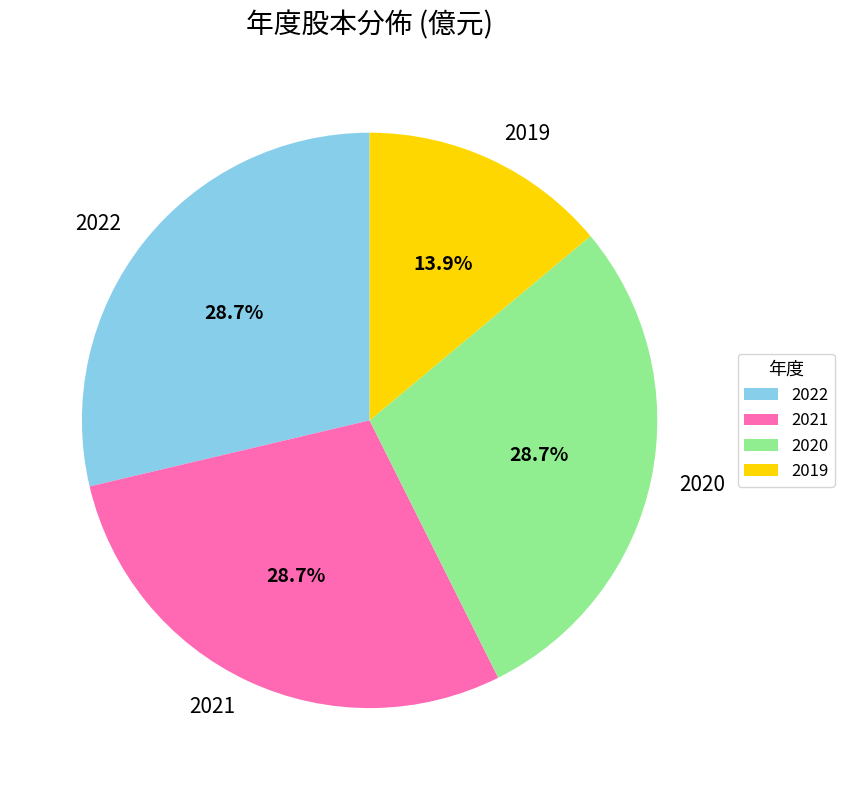

Is the sum of 2019 and 2020 greater than half?

No